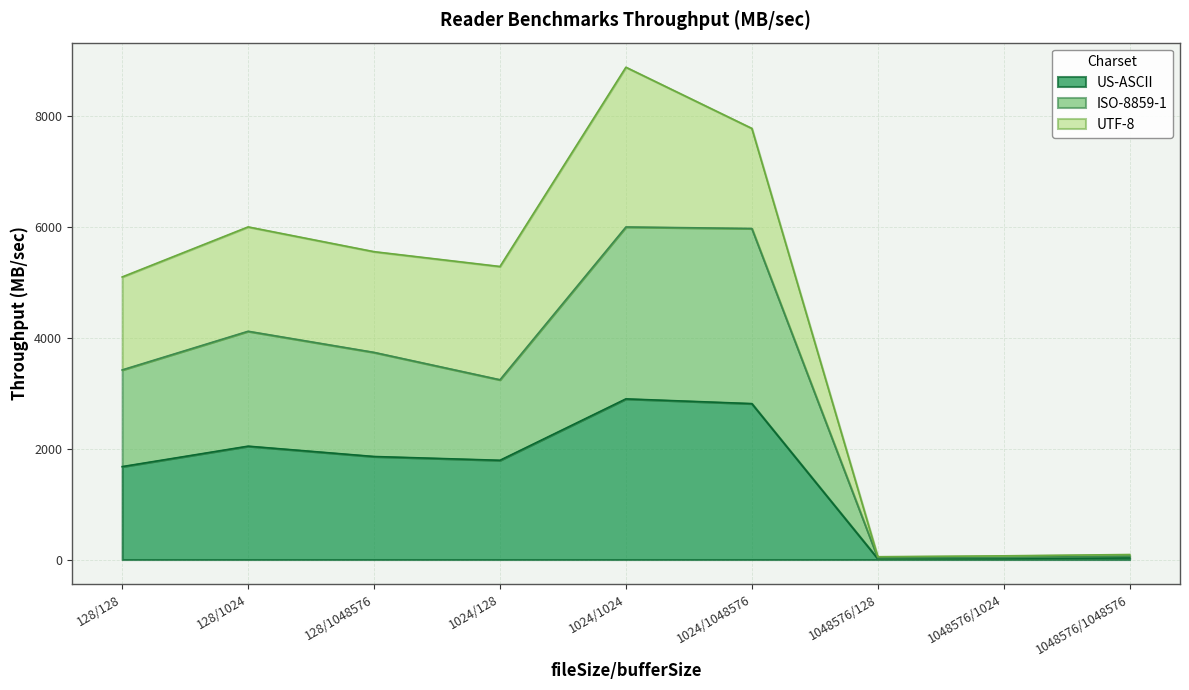

Which has a higher value, 128/1048576 or 1024/1024?

1024/1024